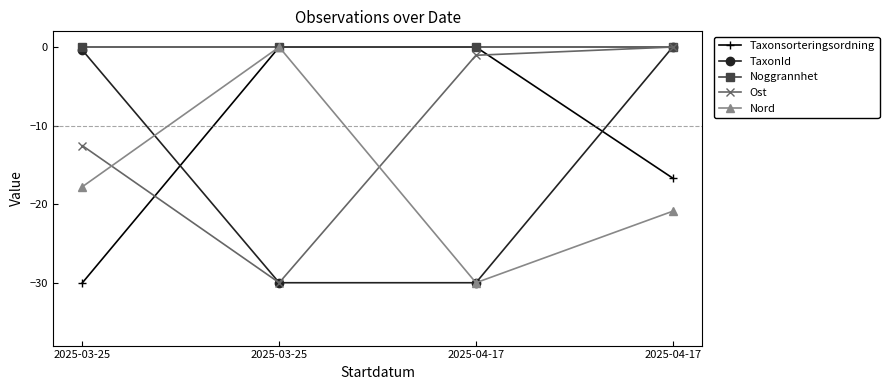

Reading left to right, list all the values displayed in this chart.

Taxonsorteringsordning: -30.0	-0.0	-0.0	-16.7
TaxonId: -0.4	-30.0	-30.0	-0.0
Noggrannhet: 0.0	0.0	0.0	0.0
Ost: -12.6	-30.0	-1.0	-0.0
Nord: -17.8	-0.0	-30.0	-20.9